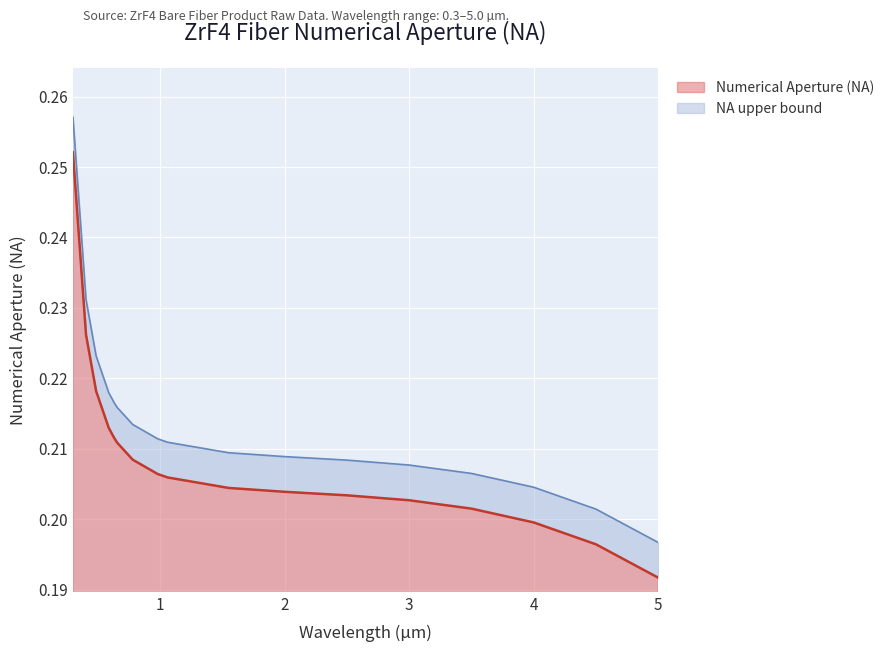

Rank the categories by value from highest to lowest.

0.3, 0.405, 0.4861, 0.5876, 0.632, 0.656, 0.78, 0.98, 1.06, 1.55, 2.0, 2.5, 3.0, 3.5, 4.0, 4.5, 5.0